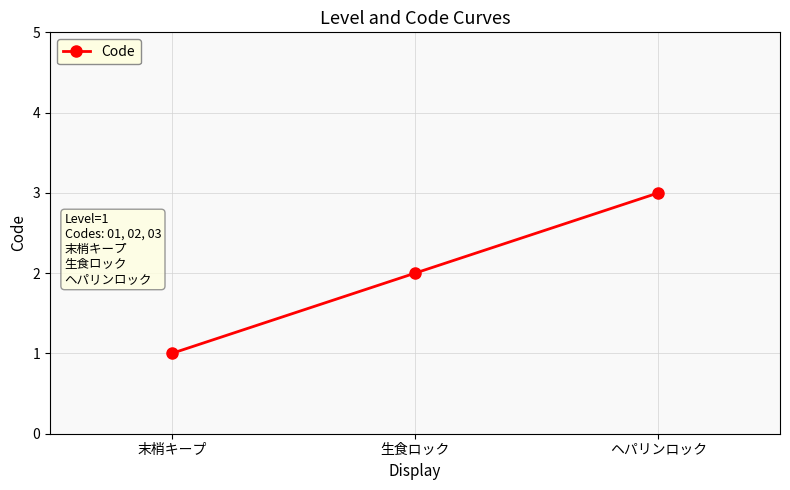

Which label corresponds to the largest value in the chart?

ヘパリンロック